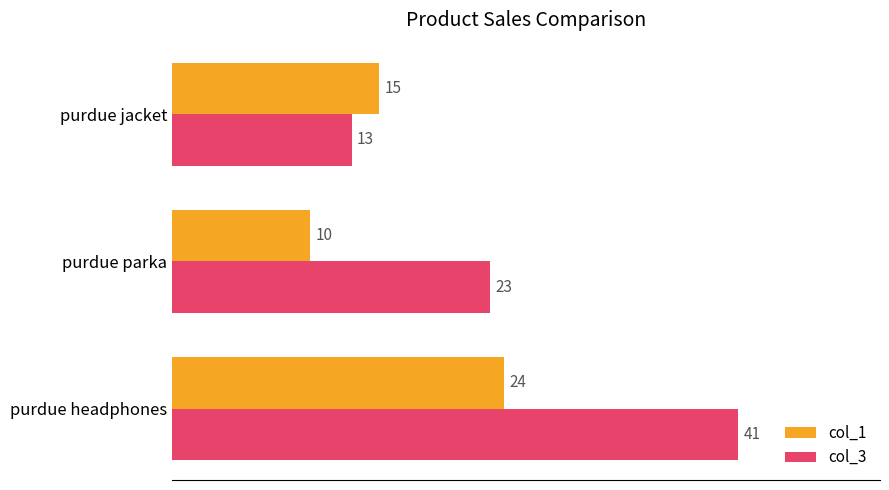

What is the minimum value shown in the chart?

10